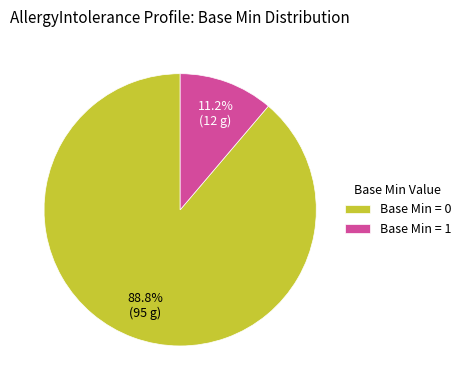

Which category has the biggest portion of the pie?

Base Min = 0